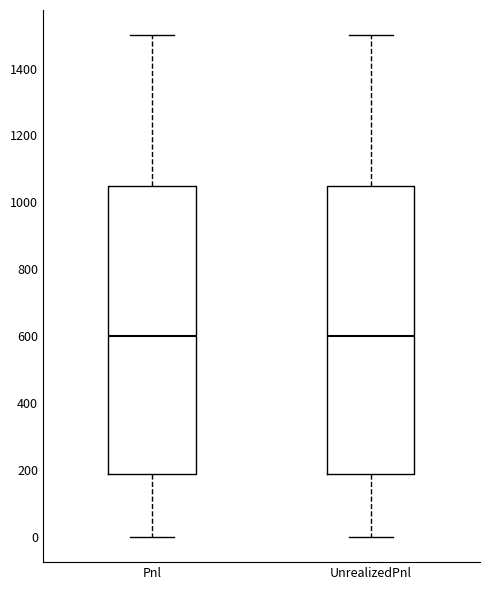

Reading left to right, read every box against the y-axis: the position of its median line, the range the box covers, and the ends of its whiskers. The values are not printed on the chart, so give them approximately, as read against the axis.

Pnl: median 600, box 180 to 1060, whiskers 0 to 1500
UnrealizedPnl: median 600, box 180 to 1060, whiskers 0 to 1500